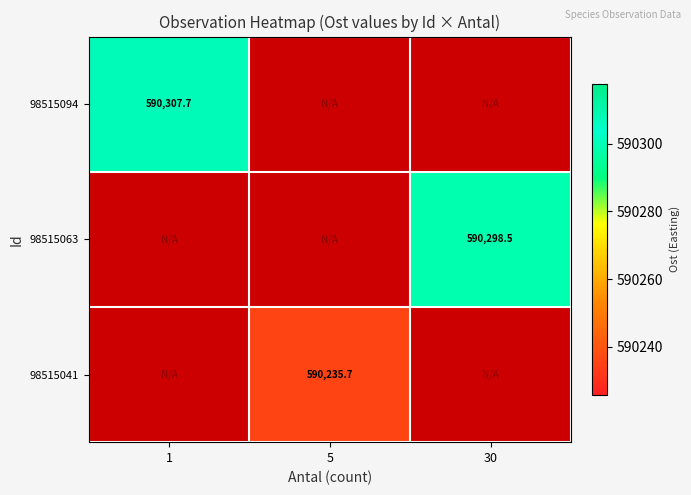

Which category has the lowest value in the 98515094 series?

1